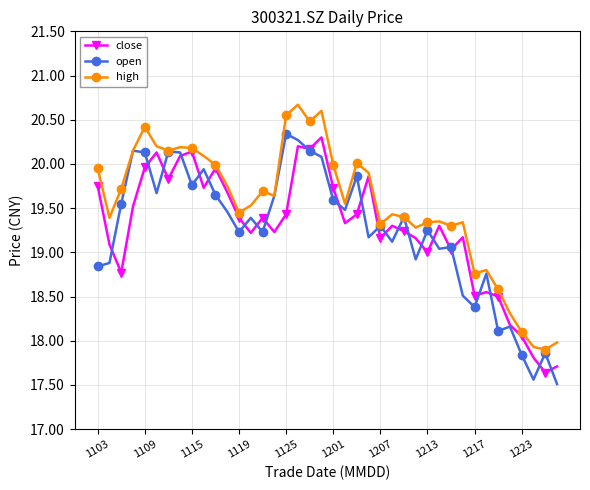

What is the minimum value shown in the chart?

17.5